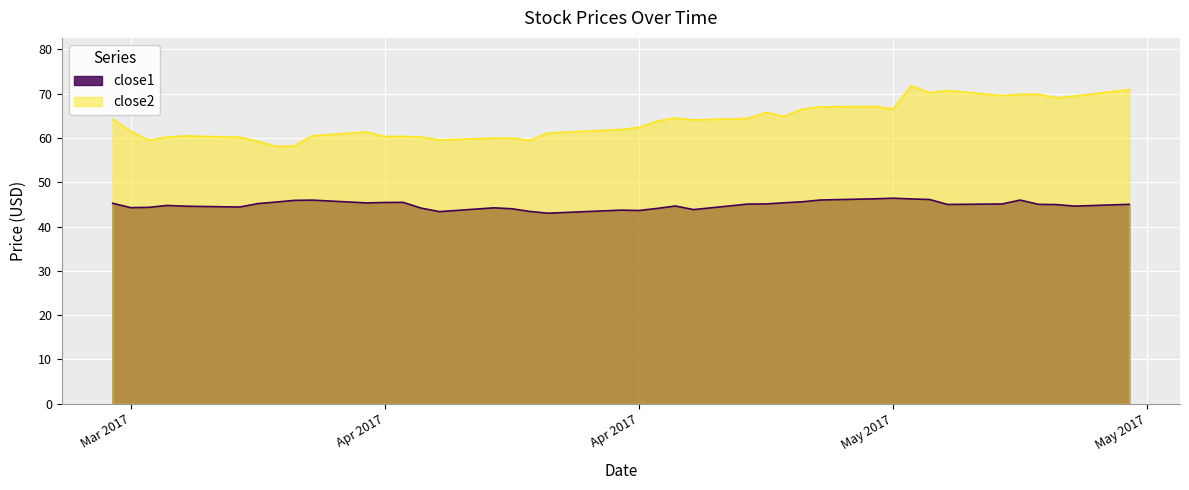

How many data points in close2 are less than 63?

20